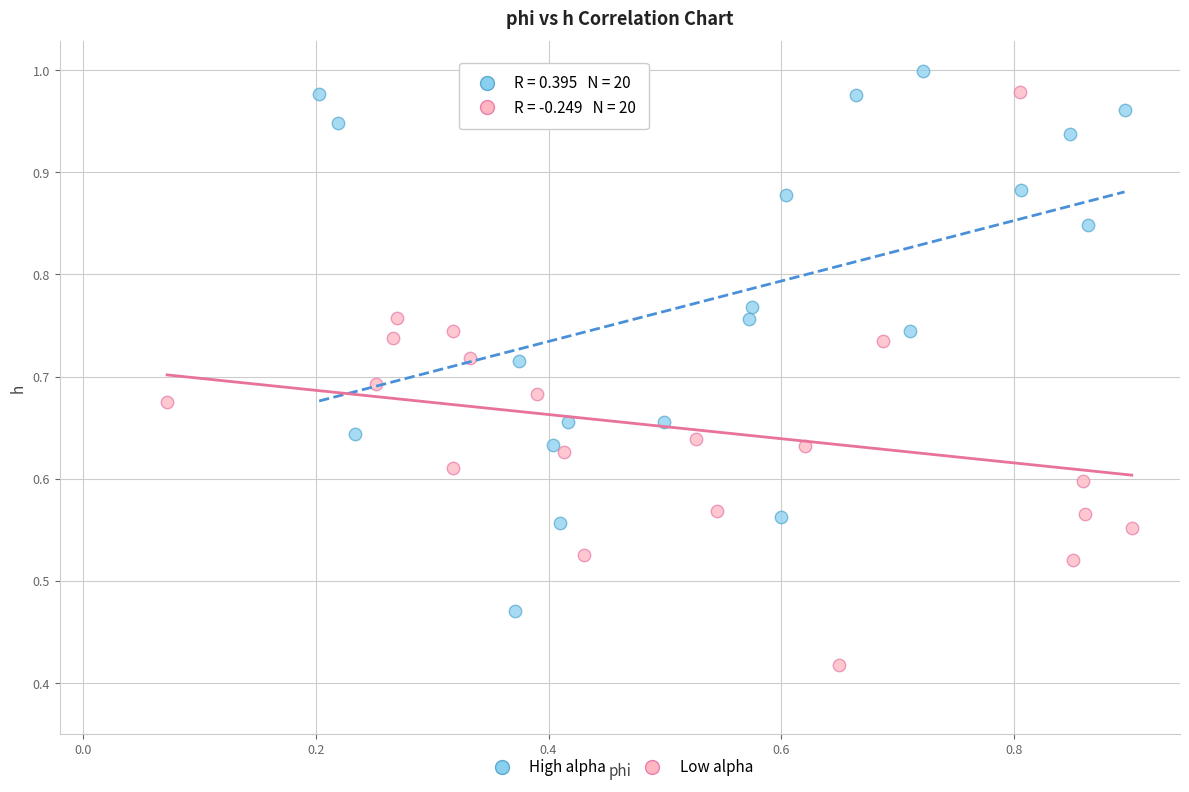

Which series contains the lowest Y value?

Low alpha